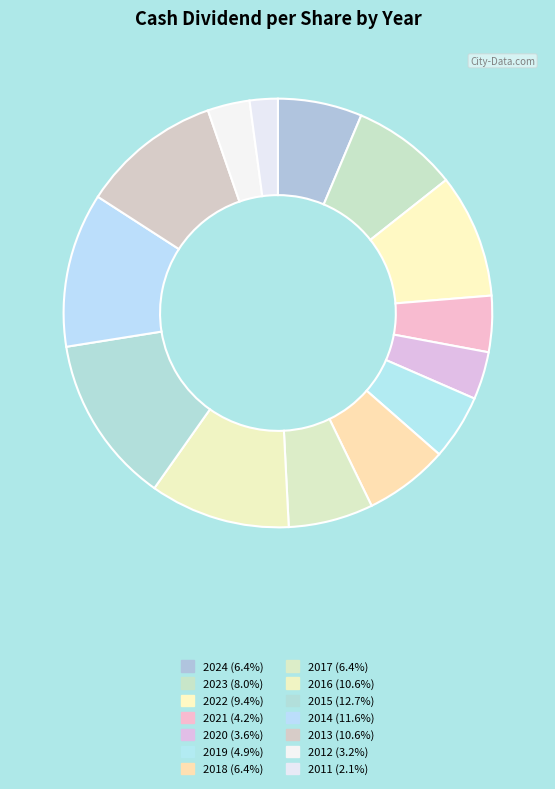

Count the number of slices in the pie.

14